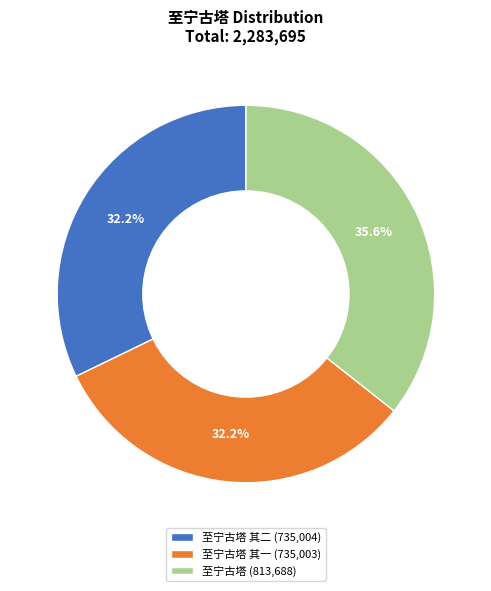

Is there any slice that represents more than half of the pie?

No